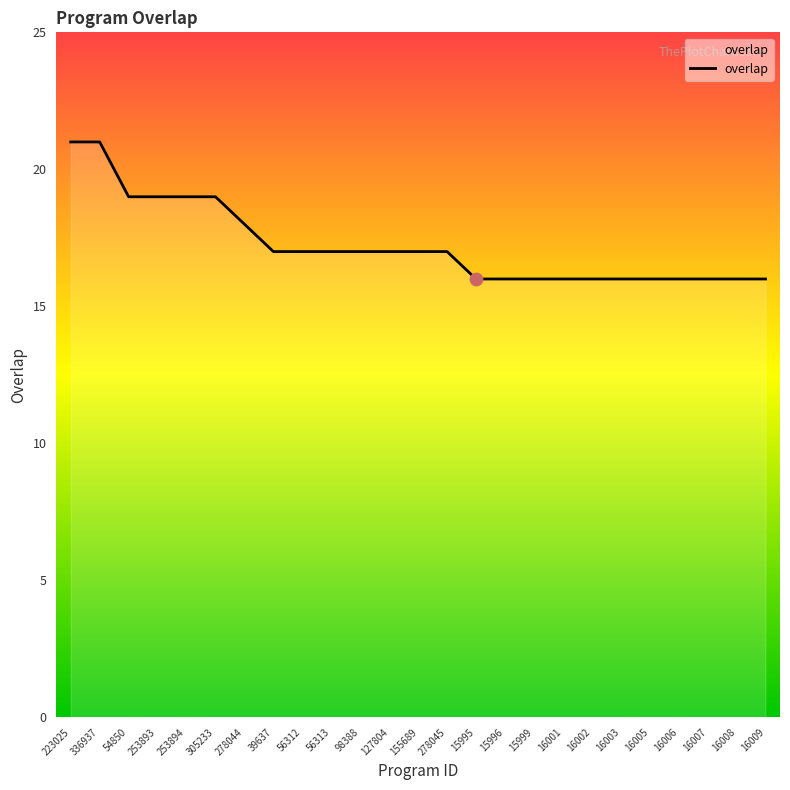

Between 305233 and 56312, which is larger?

305233